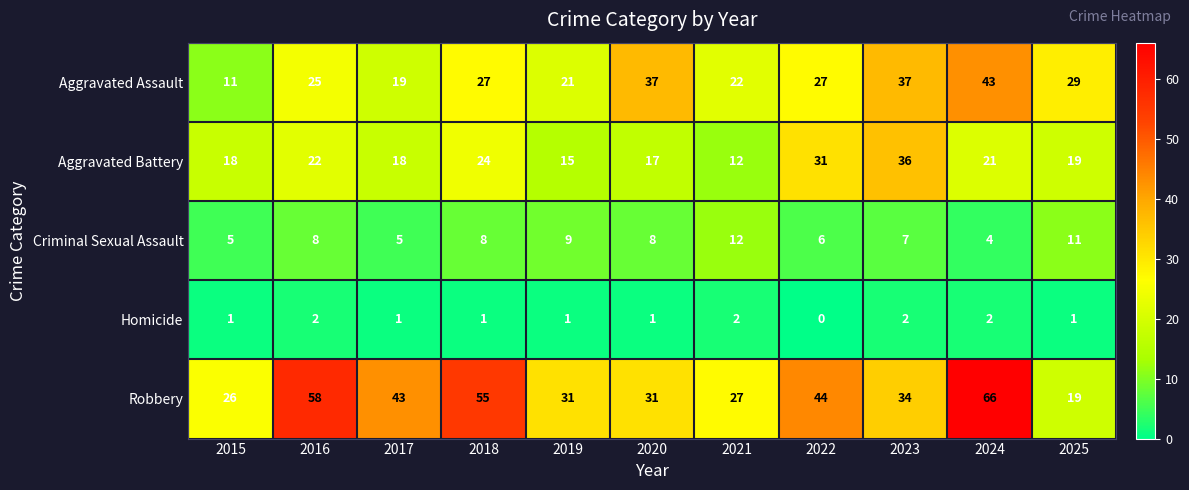

At how many categories does at least one series exceed 1?

11